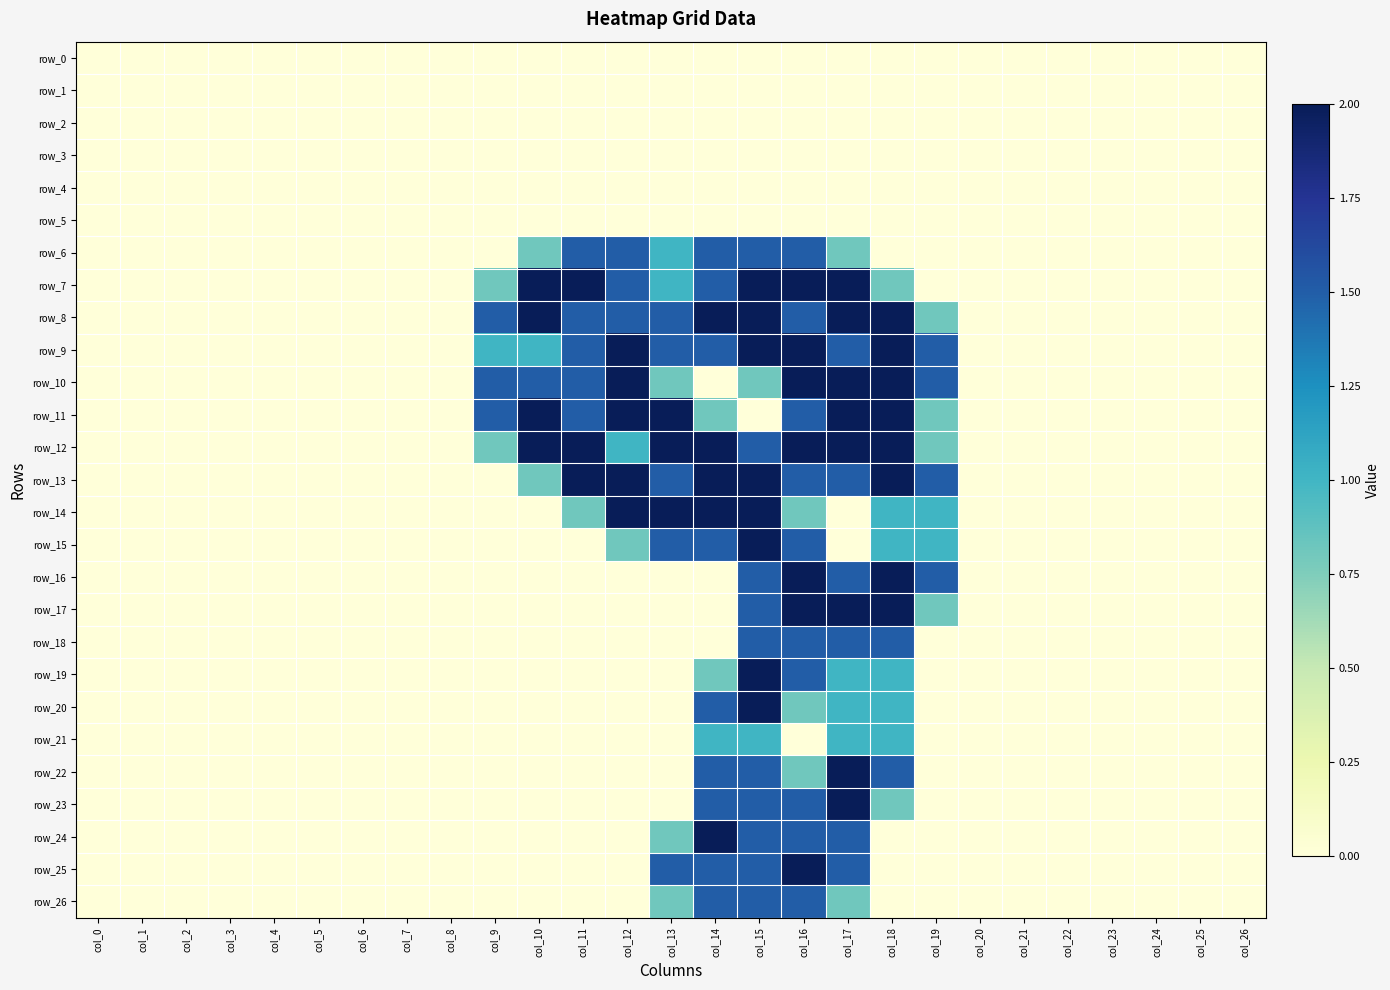

The row_13 series shows 0.0 at col_3. True or false?

True